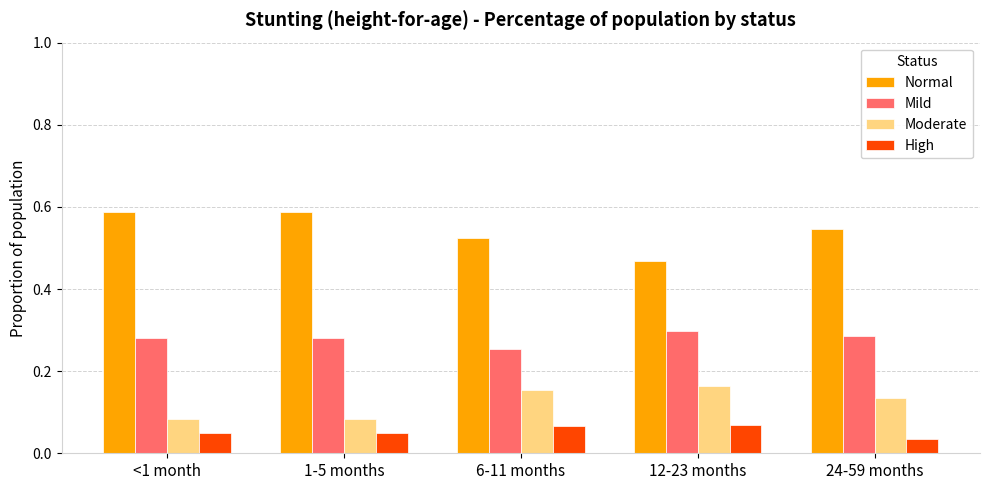

What is the sum of the Normal values at 24-59 months and 6-11 months?

1.1